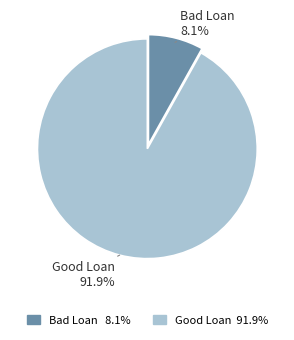

True or false: Bad Loan accounts for 8% of the total.

True